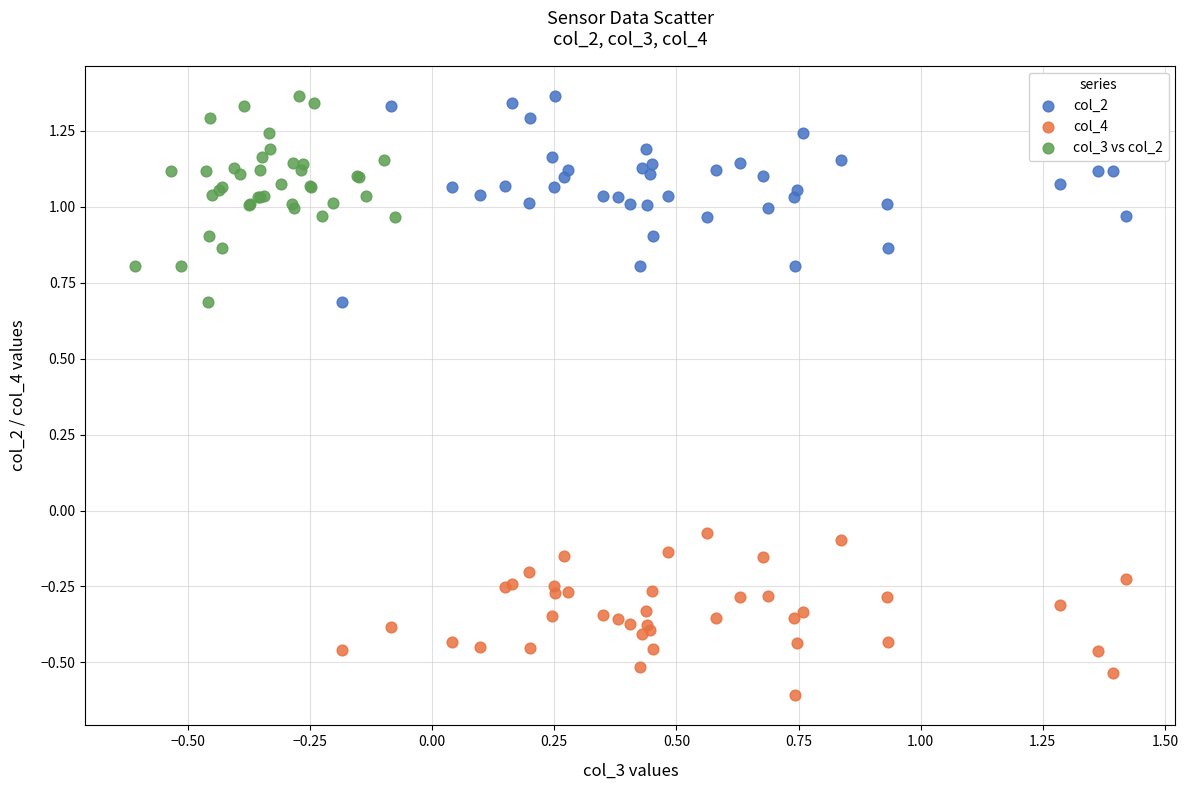

Which series contains the lowest Y value?

col_4